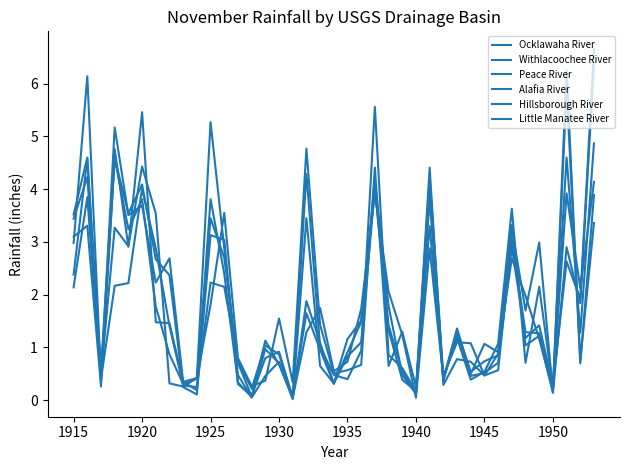

At which label does Peace River first exceed 1?

1915